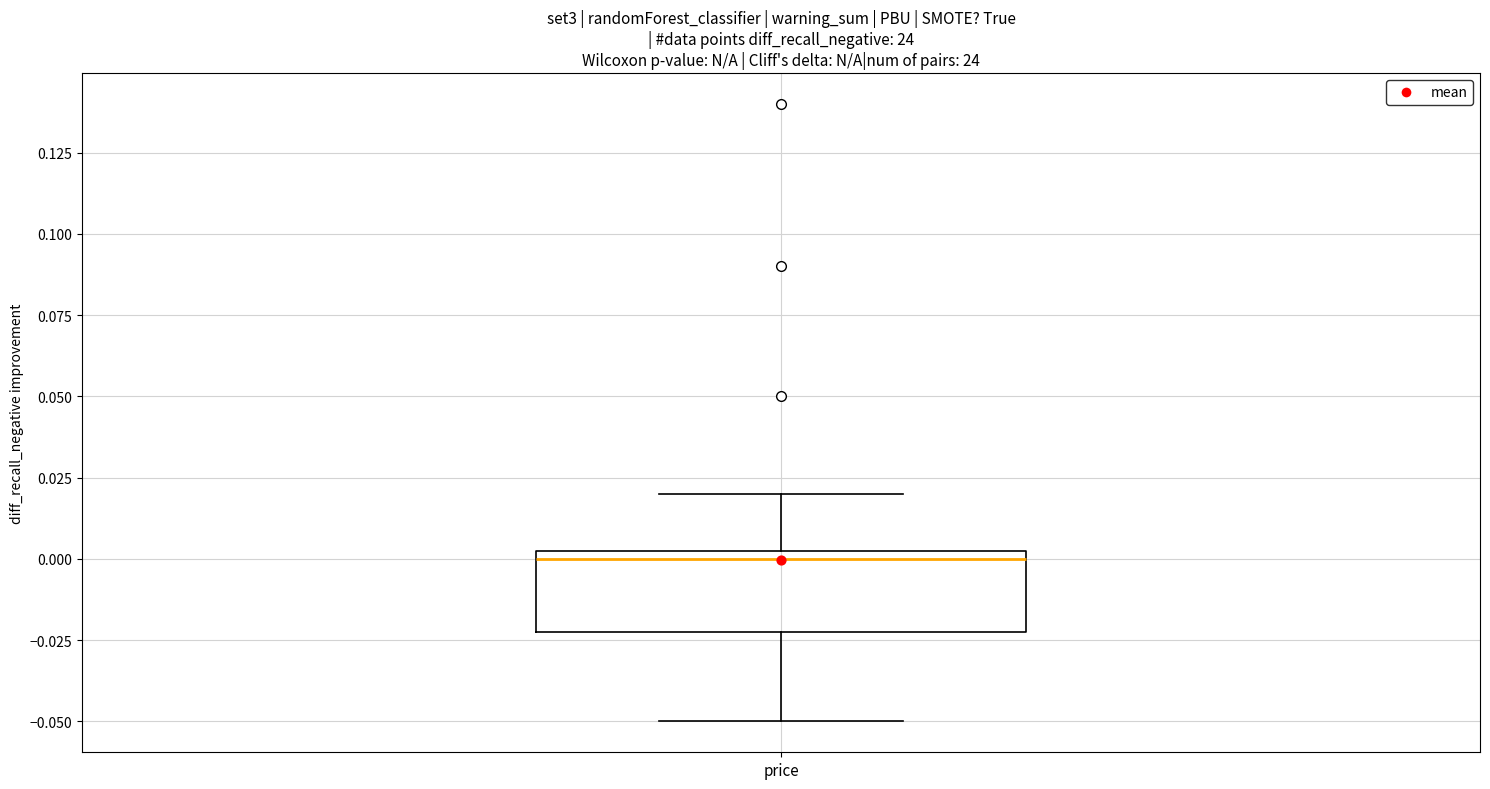

Where does the median line of the box for price sit on the y-axis? The values are not printed on the chart, so give them approximately, as read against the axis.

0.000